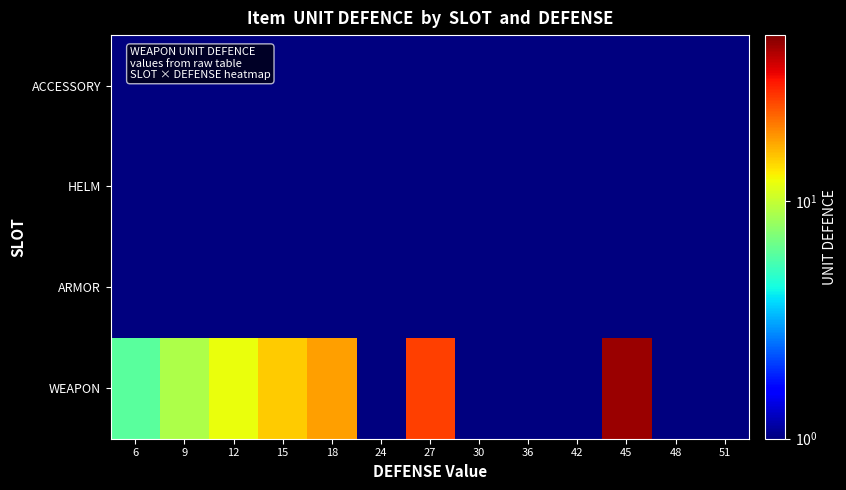

Which category has the lowest value across all series?

24